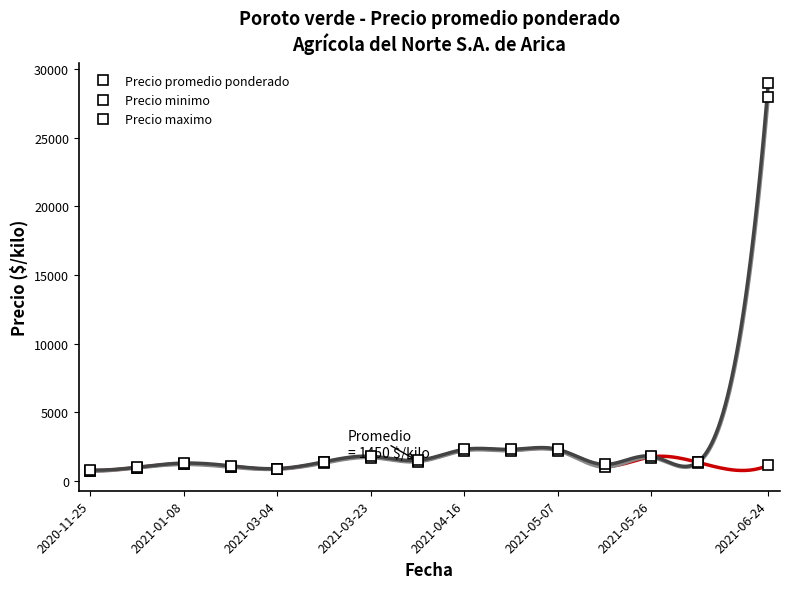

Which series has the largest total across all categories?

Precio maximo